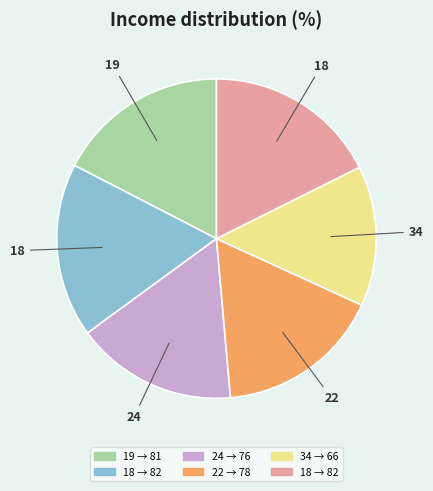

Is there any slice that represents more than half of the pie?

No